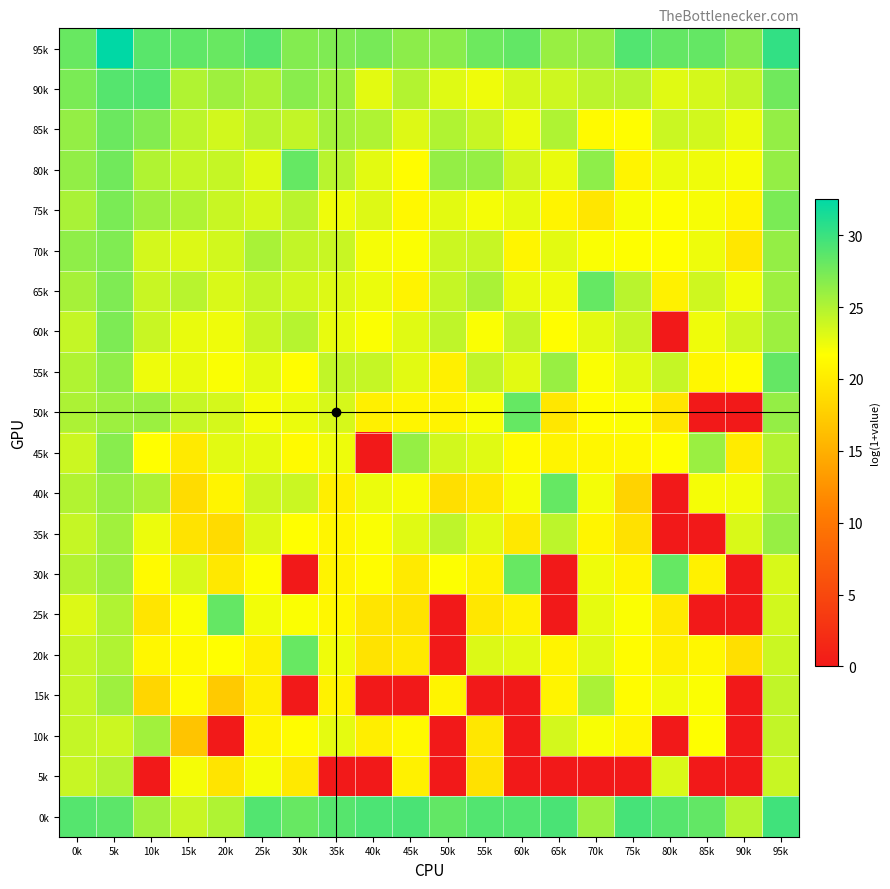

Reading right to left, what are all the values shown in this chart?

95k: 95k=30.4	90k=26.8	85k=28.2	80k=28.3	75k=29.0	70k=26.2	65k=26.0	60k=28.3	55k=27.9	50k=26.7	45k=26.6	40k=27.4	35k=27.1	30k=26.9	25k=28.8	20k=28.1	15k=28.4	10k=28.7	5k=32.5	0k=28.0
90k: 95k=27.7	90k=24.2	85k=23.5	80k=23.0	75k=24.7	70k=24.5	65k=23.8	60k=23.5	55k=22.3	50k=23.0	45k=24.9	40k=22.9	35k=25.9	30k=26.6	25k=25.1	20k=25.8	15k=25.0	10k=29.0	5k=28.9	0k=27.3
85k: 95k=26.2	90k=22.5	85k=23.6	80k=23.9	75k=21.5	70k=21.3	65k=25.1	60k=22.4	55k=24.1	50k=25.0	45k=23.1	40k=25.1	35k=25.5	30k=24.2	25k=24.6	20k=23.6	15k=24.5	10k=26.9	5k=27.9	0k=26.2
80k: 95k=26.2	90k=22.0	85k=22.3	80k=22.6	75k=20.8	70k=26.5	65k=22.6	60k=23.7	55k=26.2	50k=26.2	45k=21.4	40k=22.9	35k=24.7	30k=28.2	25k=23.1	20k=24.1	15k=24.2	10k=25.0	5k=27.7	0k=26.3
75k: 95k=27.3	90k=20.8	85k=22.0	80k=21.7	75k=21.9	70k=19.6	65k=20.8	60k=22.7	55k=22.1	50k=22.9	45k=21.2	40k=23.1	35k=22.4	30k=24.6	25k=23.4	20k=24.0	15k=25.1	10k=25.9	5k=27.3	0k=25.3
70k: 95k=26.2	90k=19.7	85k=22.4	80k=21.6	75k=21.7	70k=21.9	65k=22.9	60k=20.9	55k=24.1	50k=23.9	45k=21.8	40k=22.1	35k=24.0	30k=24.2	25k=25.3	20k=23.6	15k=23.2	10k=23.6	5k=27.0	0k=26.4
65k: 95k=25.8	90k=22.2	85k=23.8	80k=20.5	75k=24.6	70k=28.2	65k=22.3	60k=22.6	55k=25.3	50k=24.1	45k=20.7	40k=22.5	35k=23.1	30k=23.6	25k=24.2	20k=23.3	15k=24.7	10k=24.0	5k=27.1	0k=25.5
60k: 95k=25.8	90k=23.7	85k=22.3	80k=0.0	75k=24.0	70k=22.9	65k=21.5	60k=24.3	55k=21.9	50k=24.4	45k=23.0	40k=21.8	35k=22.7	30k=24.7	25k=24.0	20k=22.3	15k=22.6	10k=24.0	5k=27.2	0k=24.2
55k: 95k=28.3	90k=21.4	85k=21.0	80k=24.1	75k=22.8	70k=21.9	65k=26.0	60k=22.9	55k=24.3	50k=20.5	45k=22.9	40k=24.1	35k=24.3	30k=21.5	25k=22.8	20k=21.9	15k=22.6	10k=22.4	5k=26.4	0k=25.0
50k: 95k=26.2	90k=0.0	85k=0.0	80k=19.6	75k=21.8	70k=21.6	65k=19.7	60k=28.2	55k=22.0	50k=20.7	45k=20.9	40k=20.5	35k=23.4	30k=22.6	25k=22.1	20k=23.5	15k=24.1	10k=25.9	5k=25.8	0k=25.2
45k: 95k=25.0	90k=20.0	85k=25.9	80k=21.6	75k=21.2	70k=21.1	65k=20.7	60k=21.4	55k=23.0	50k=23.6	45k=26.2	40k=0.0	35k=22.4	30k=21.3	25k=22.8	20k=22.9	15k=19.9	10k=21.7	5k=26.7	0k=23.9
40k: 95k=25.3	90k=22.2	85k=22.1	80k=0.0	75k=18.0	70k=22.1	65k=28.2	60k=22.0	55k=19.8	50k=19.0	45k=22.0	40k=22.5	35k=20.3	30k=23.9	25k=23.8	20k=20.7	15k=18.8	10k=25.2	5k=26.0	0k=25.0
35k: 95k=26.1	90k=23.3	85k=0.0	80k=0.0	75k=19.2	70k=20.9	65k=24.5	60k=19.8	55k=22.9	50k=24.4	45k=23.0	40k=21.9	35k=20.9	30k=21.7	25k=23.1	20k=18.7	15k=19.3	10k=22.5	5k=25.7	0k=24.1
30k: 95k=23.3	90k=0.0	85k=20.5	80k=28.2	75k=20.8	70k=22.3	65k=0.0	60k=28.1	55k=20.6	50k=21.8	45k=19.9	40k=21.5	35k=20.7	30k=0.0	25k=21.7	20k=19.8	15k=23.4	10k=21.3	5k=25.8	0k=24.9
25k: 95k=23.6	90k=0.0	85k=0.0	80k=19.9	75k=21.8	70k=22.7	65k=0.0	60k=20.6	55k=19.7	50k=0.0	45k=19.3	40k=19.5	35k=21.1	30k=21.8	25k=22.2	20k=28.2	15k=21.9	10k=19.6	5k=25.0	0k=23.2
20k: 95k=23.9	90k=19.0	85k=21.0	80k=20.4	75k=21.5	70k=23.1	65k=20.8	60k=22.9	55k=23.2	50k=0.0	45k=19.9	40k=19.3	35k=22.4	30k=28.1	25k=20.4	20k=21.7	15k=21.2	10k=21.0	5k=25.0	0k=24.1
15k: 95k=24.3	90k=0.0	85k=21.8	80k=22.3	75k=21.4	70k=25.3	65k=20.8	60k=0.0	55k=0.0	50k=20.7	45k=0.0	40k=0.0	35k=20.6	30k=0.0	25k=20.3	20k=17.3	15k=21.3	10k=18.2	5k=25.8	0k=24.2
10k: 95k=24.2	90k=0.0	85k=21.7	80k=0.0	75k=20.8	70k=22.0	65k=23.6	60k=0.0	55k=19.7	50k=0.0	45k=21.2	40k=20.3	35k=22.8	30k=21.4	25k=20.8	20k=0.0	15k=16.8	10k=25.7	5k=23.9	0k=24.2
5k: 95k=24.0	90k=0.0	85k=0.0	80k=23.3	75k=0.0	70k=0.0	65k=0.0	60k=0.0	55k=19.2	50k=0.0	45k=20.5	40k=0.0	35k=0.0	30k=19.9	25k=22.1	20k=19.4	15k=22.1	10k=0.0	5k=24.8	0k=24.0
0k: 95k=29.8	90k=24.8	85k=28.3	80k=28.8	75k=29.5	70k=25.8	65k=29.3	60k=29.0	55k=29.0	50k=28.3	45k=29.3	40k=29.3	35k=28.8	30k=28.1	25k=29.0	20k=25.1	15k=24.1	10k=25.7	5k=28.6	0k=28.9